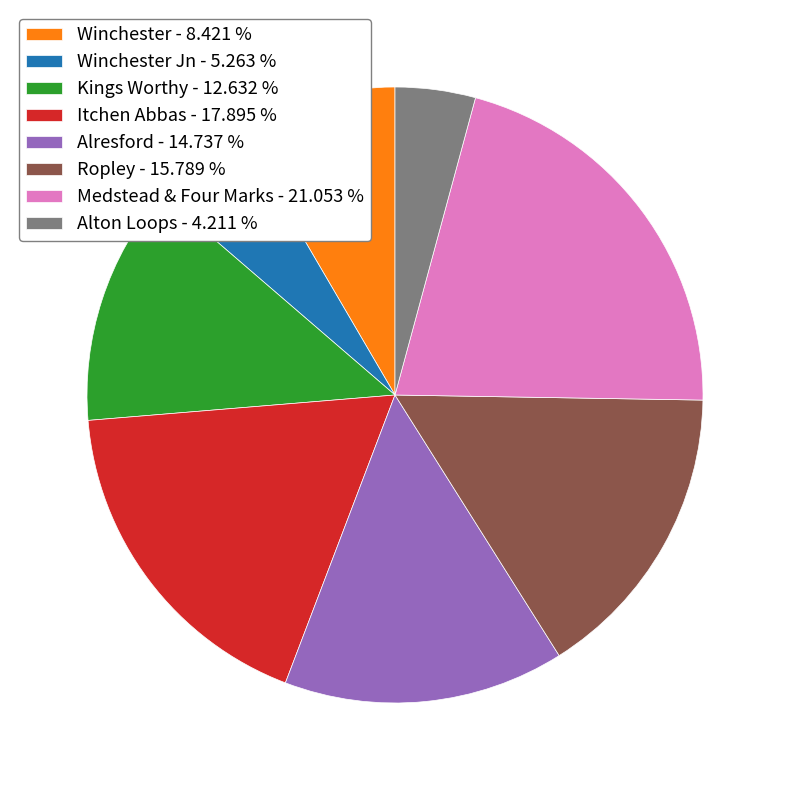

Which has a higher value, Alresford - 14.737 % or Winchester - 8.421 %?

Alresford - 14.737 %